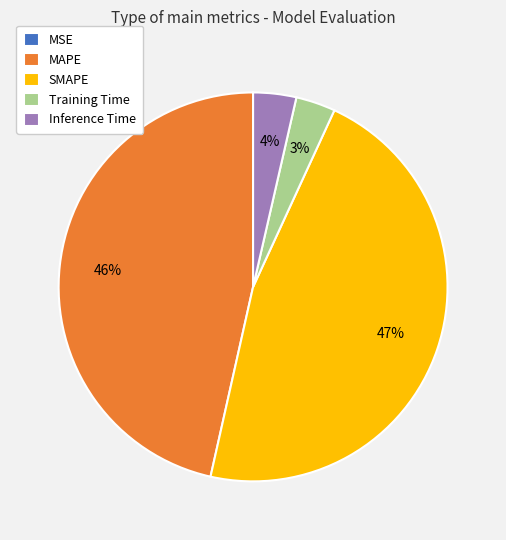

Does Training Time account for over 50% of the chart?

No